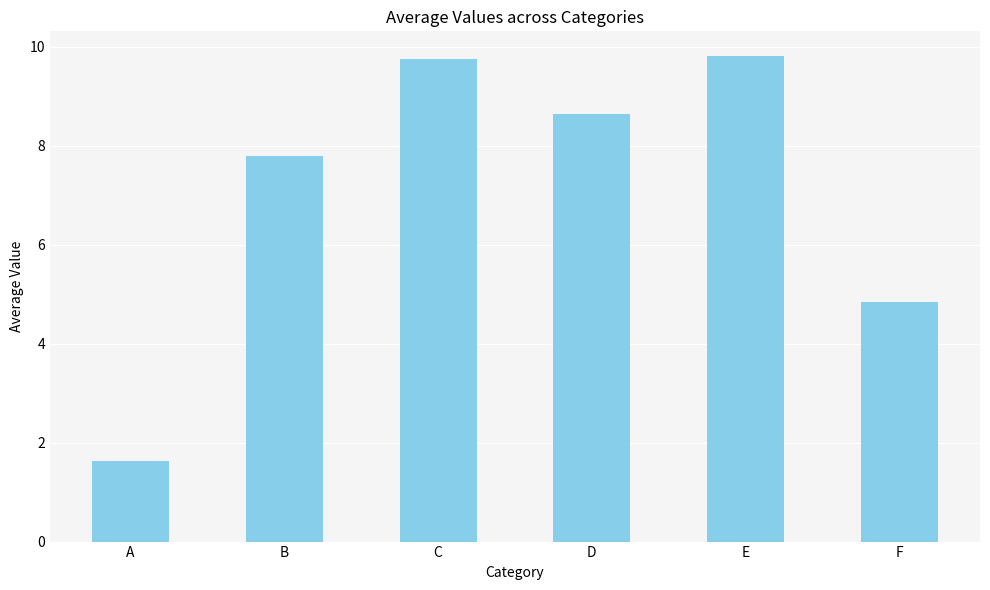

True or false: the data shows 5.6 at C.

False